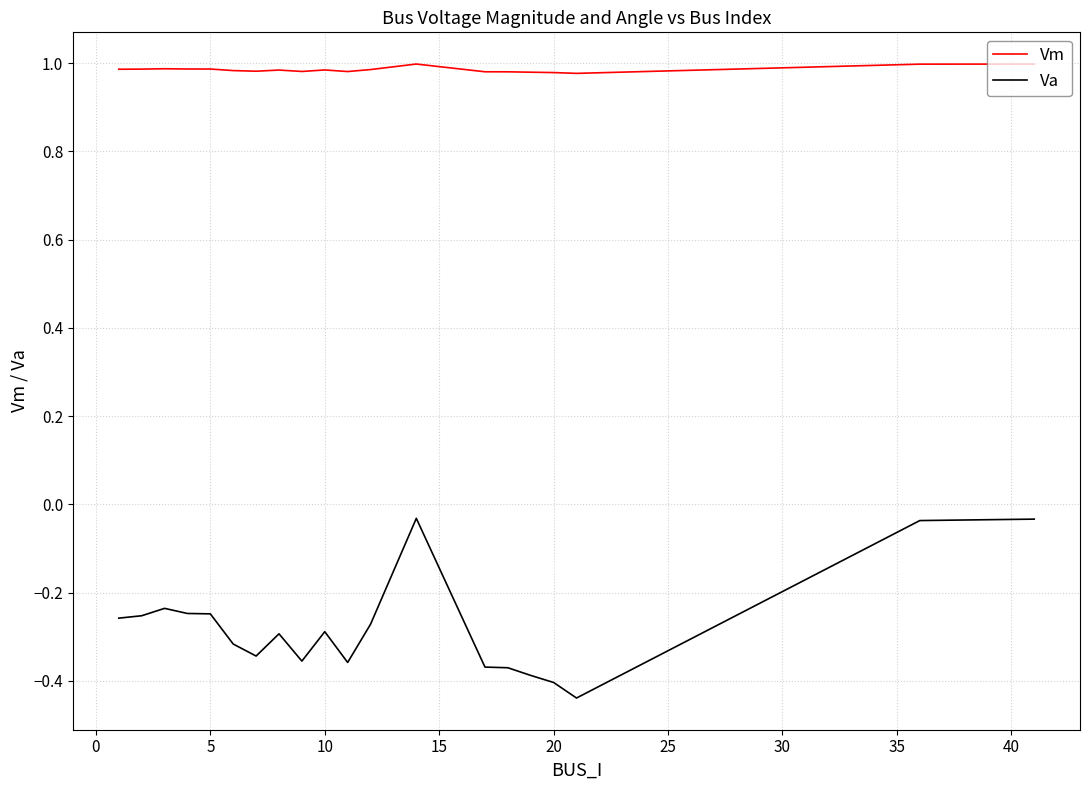

True or false: Vm and Va intersect in this chart.

False